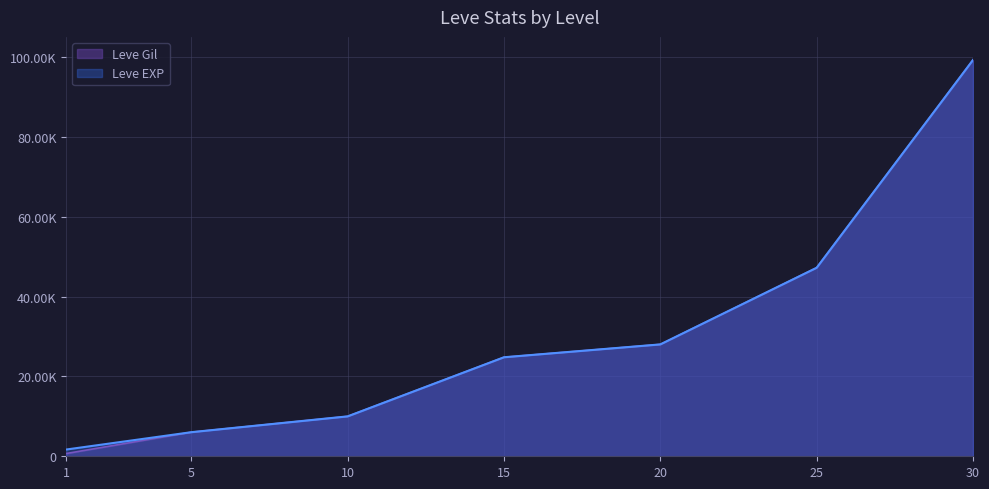

Does the chart display data point markers on the line(s)?

No